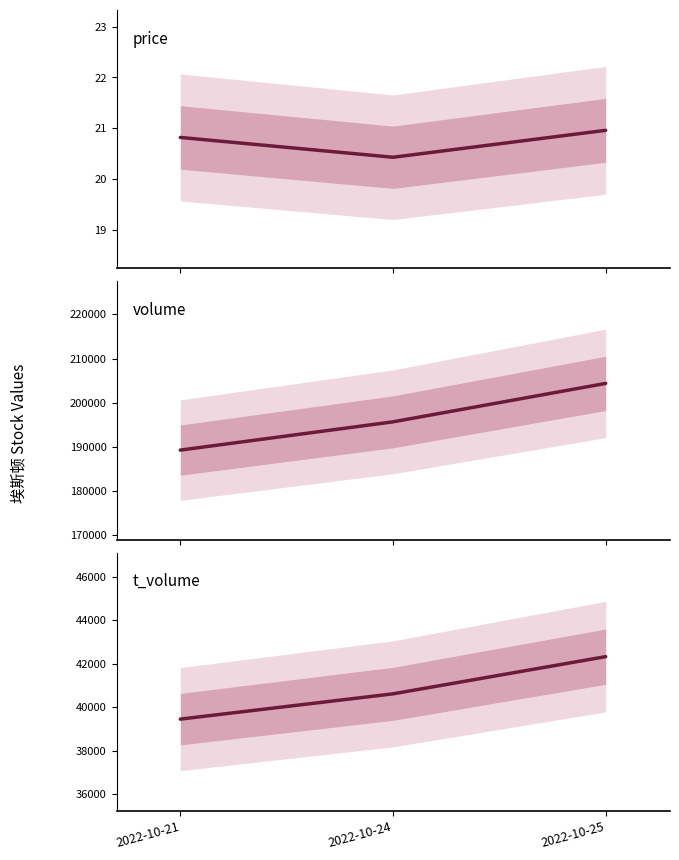

Reading right to left, transcribe all the data shown in this chart.

price: 2022-10-25=21.0	2022-10-24=20.4	2022-10-21=20.8
volume: 2022-10-25=204371.0	2022-10-24=195678.0	2022-10-21=189288.0
t_volume: 2022-10-25=42327.0	2022-10-24=40617.0	2022-10-21=39455.0